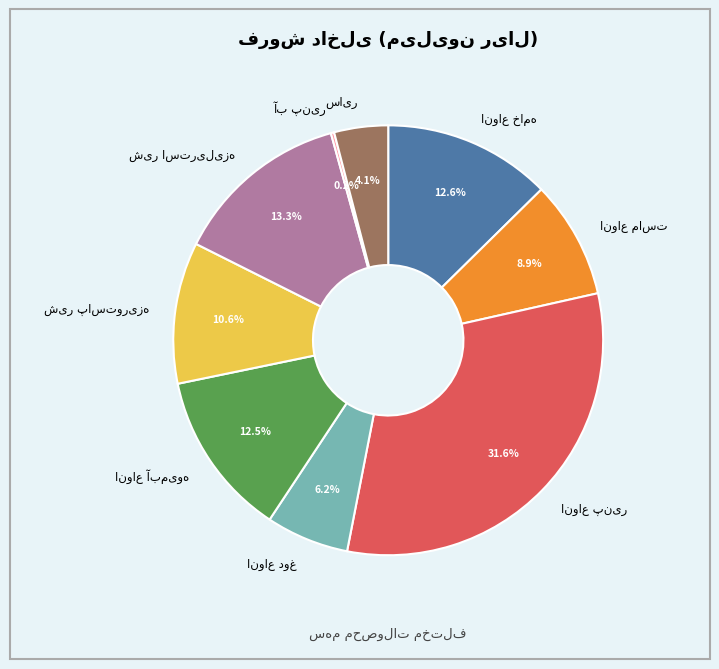

Is there any slice that represents more than half of the pie?

No